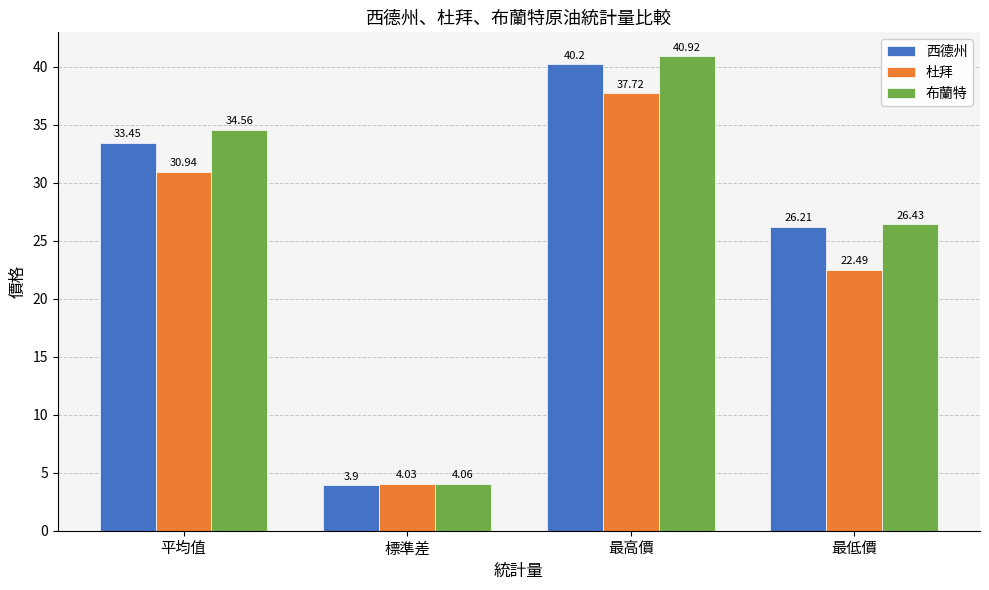

Rank the series by their maximum value, from lowest to highest.

杜拜, 西德州, 布蘭特